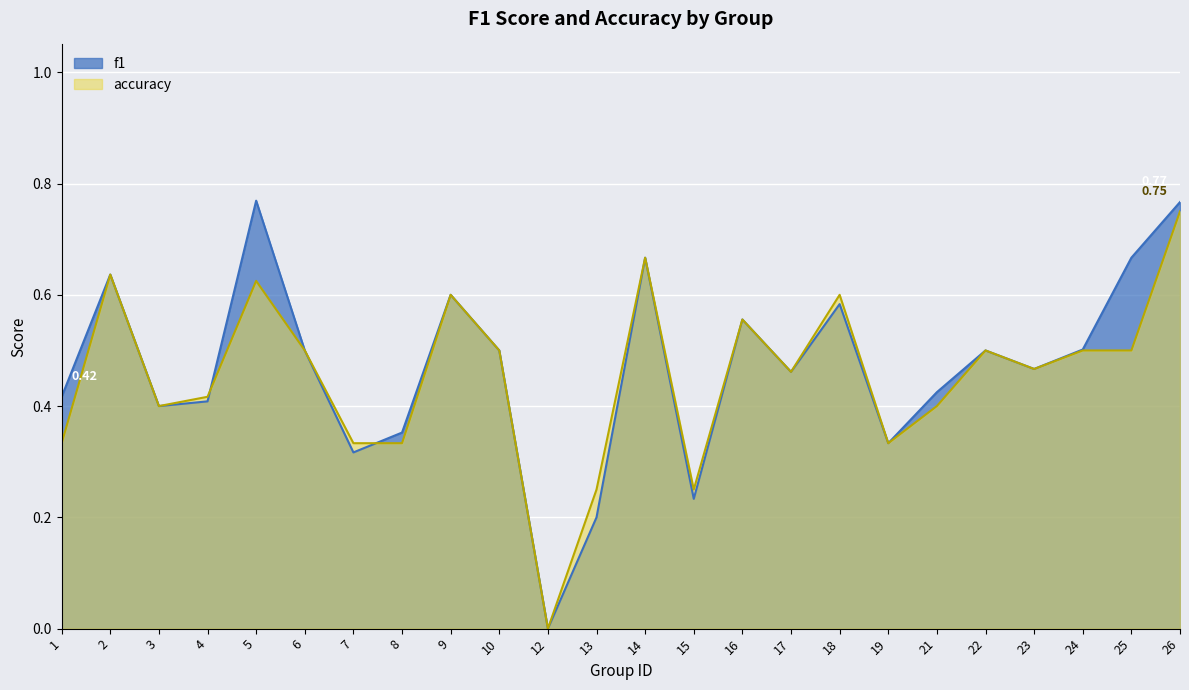

The f1 series shows 0.2 at 13. True or false?

True